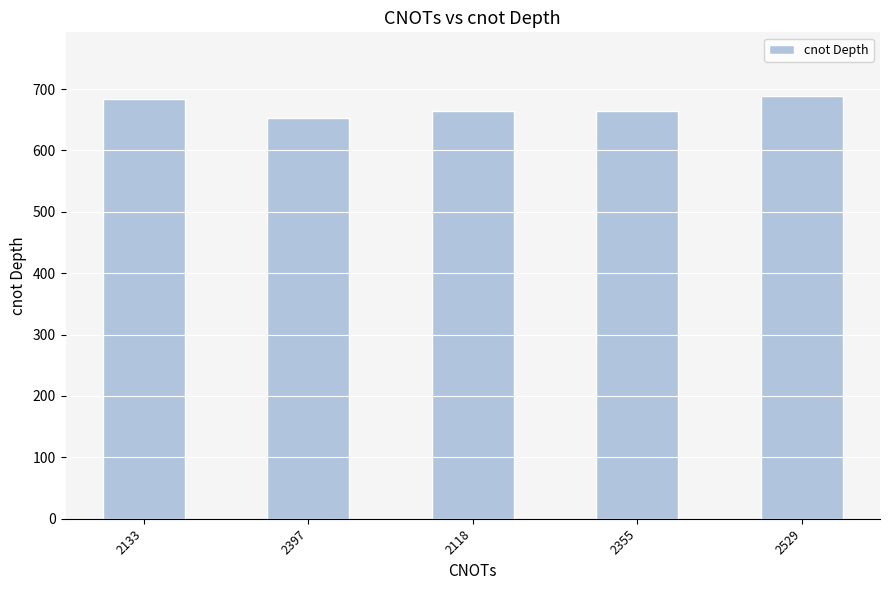

The chart shows a value of 652 at 2397. True or false?

True